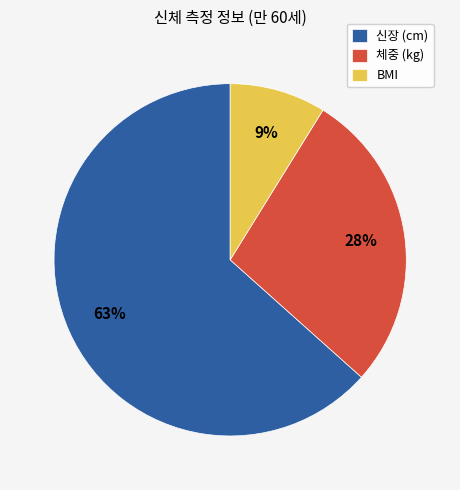

Which slice is the largest?

신장 (cm)